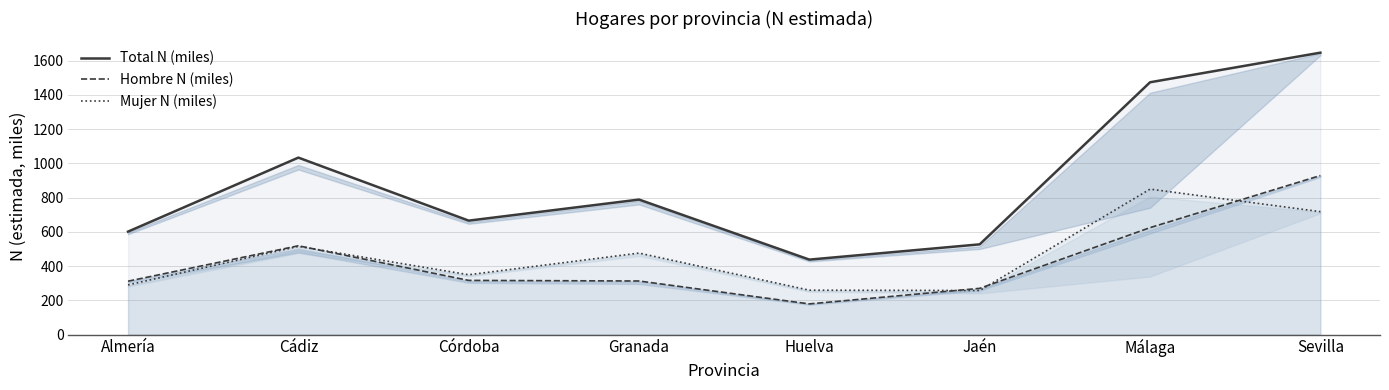

How many series are shown in this chart?

3